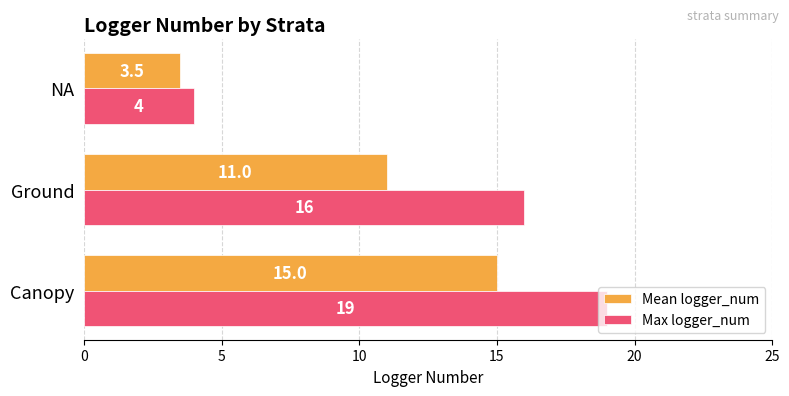

What is the spread (max minus min) of values at Canopy?

4.0